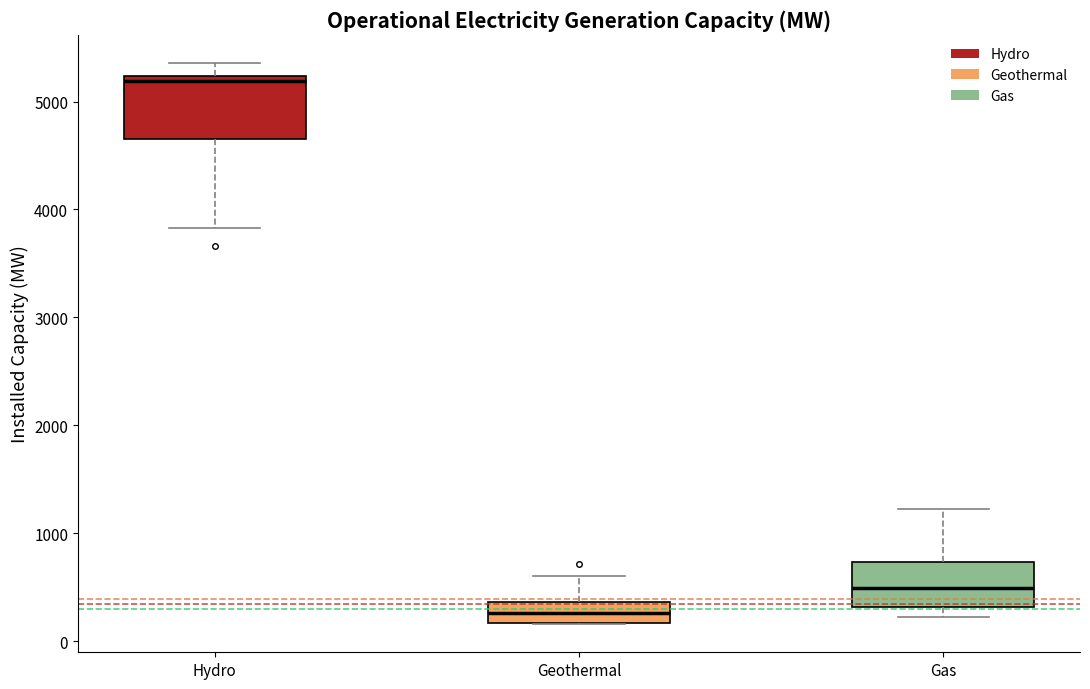

Where does the median line of the box for Geothermal sit on the y-axis? The values are not printed on the chart, so give them approximately, as read against the axis.

300